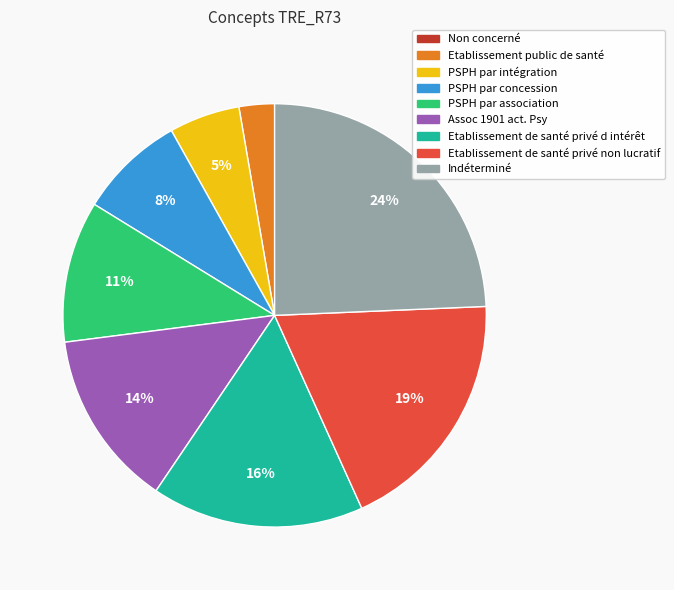

To the nearest percent, what is the combined percentage of PSPH par association and Etablissement de santé privé d intérêt?

27%